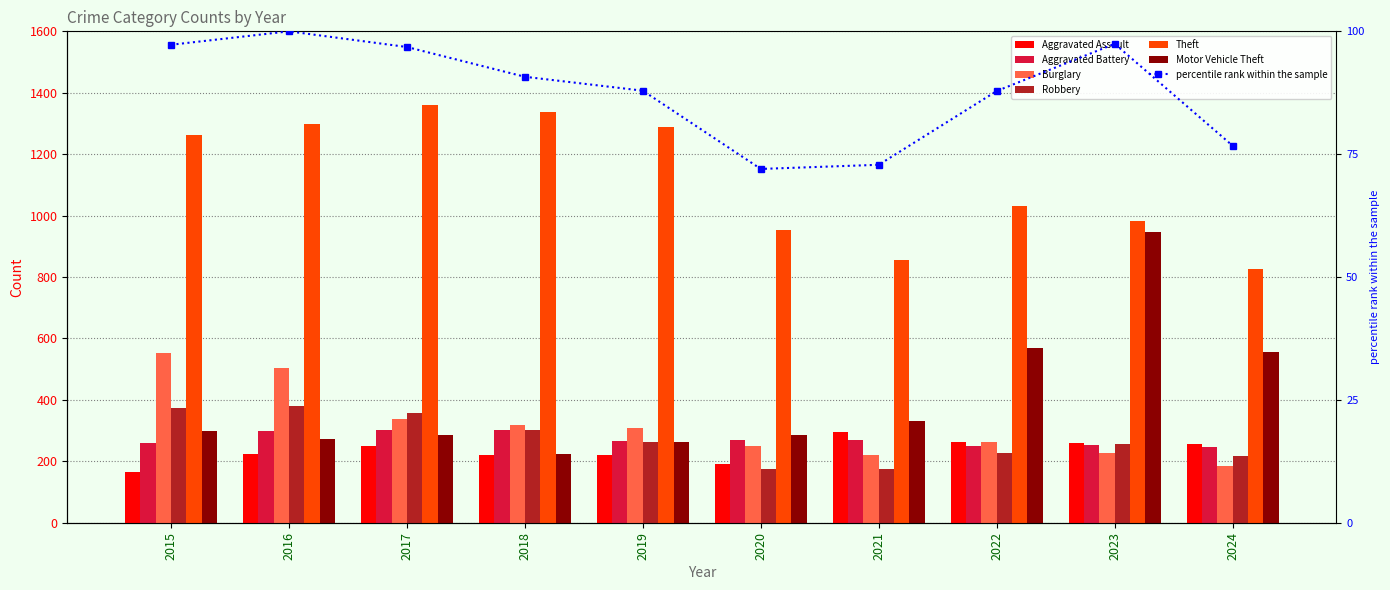

Is it true that Aggravated Assault equals 392 at 2017?

False